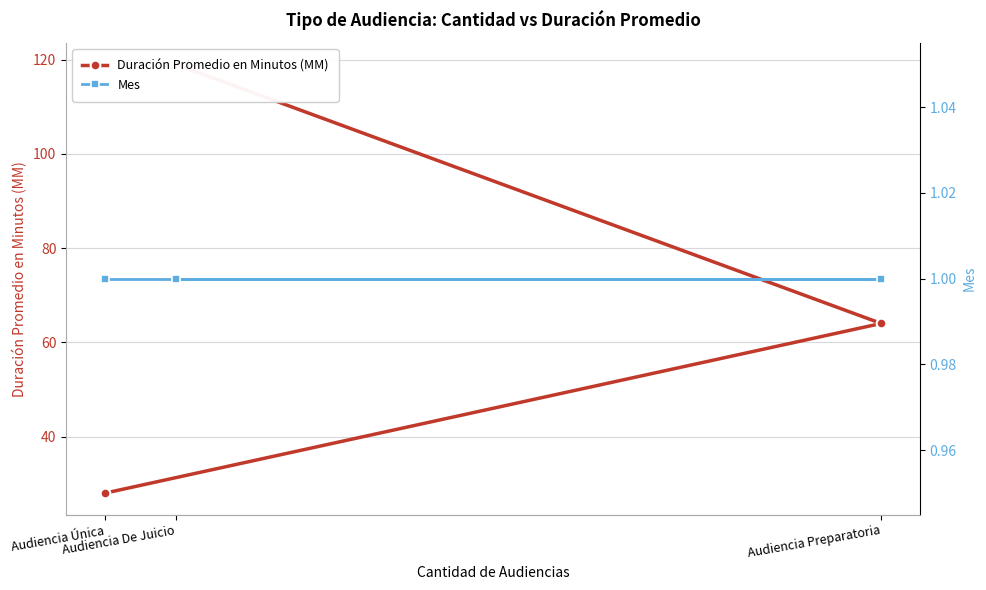

Which series has the widest spread of values?

Duración Promedio en Minutos (MM)